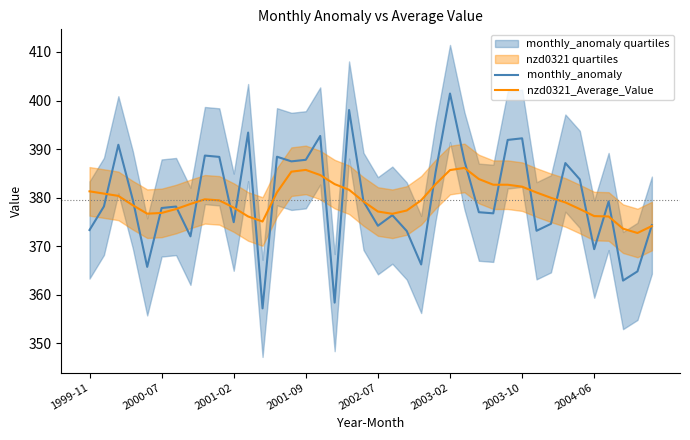

True or false: nzd0321_Average_Value has a value of 621.4 at 2000-07.

False